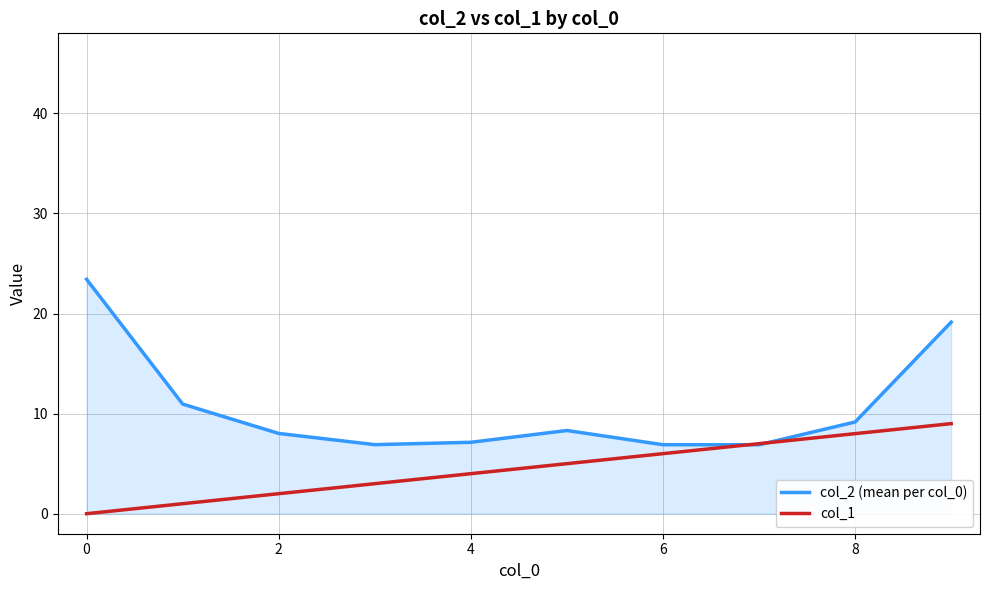

List the series in order of their peak value, lowest first.

col_1, col_2 (mean per col_0)